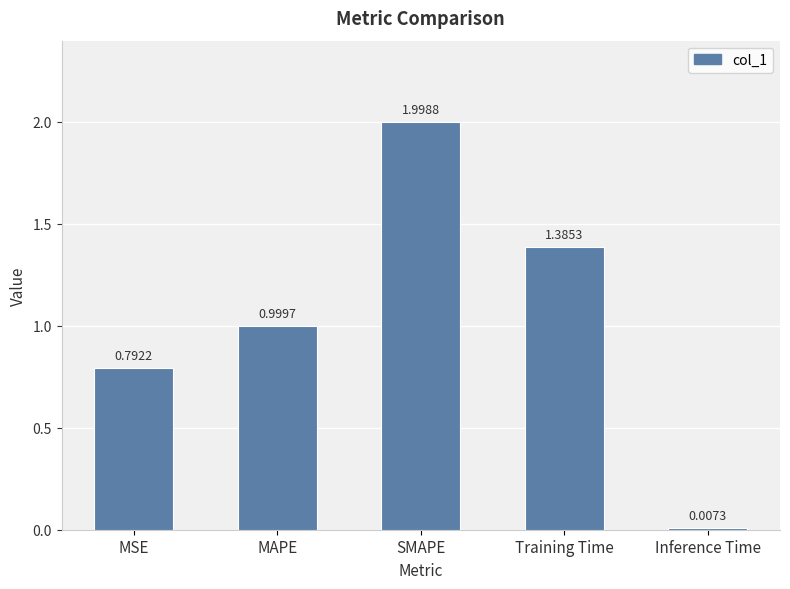

Is it true that the value at Training Time is 0.4?

False